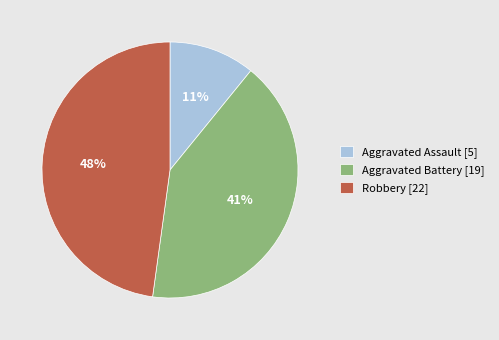

Does Aggravated Assault account for over 50% of the chart?

No